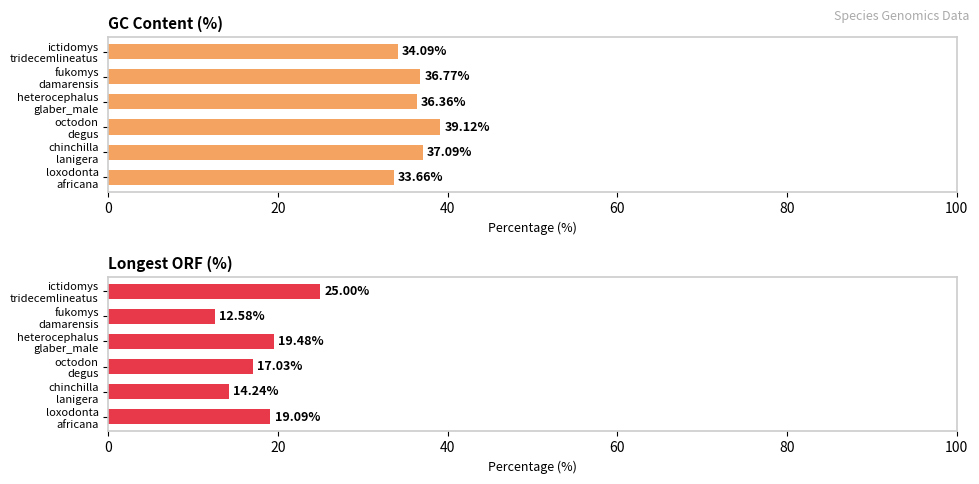

Which series has the largest total across all categories?

gc_content